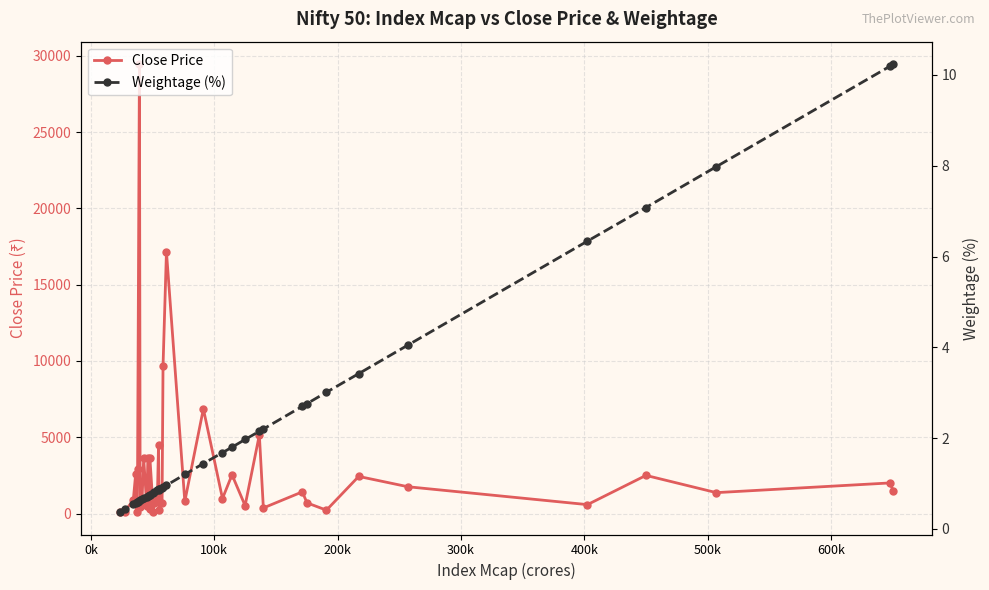

What is the sum of all Close Price values?

116290.9